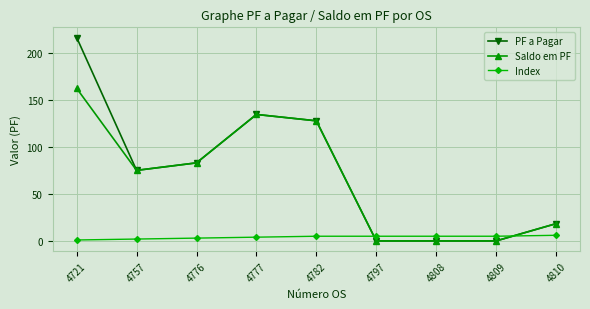

What is the difference between the maximum and minimum values in the Index series?

5.0